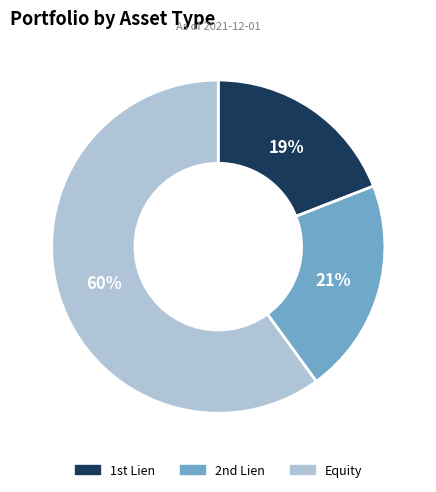

Rank the categories by value from highest to lowest.

Equity, 2nd Lien, 1st Lien